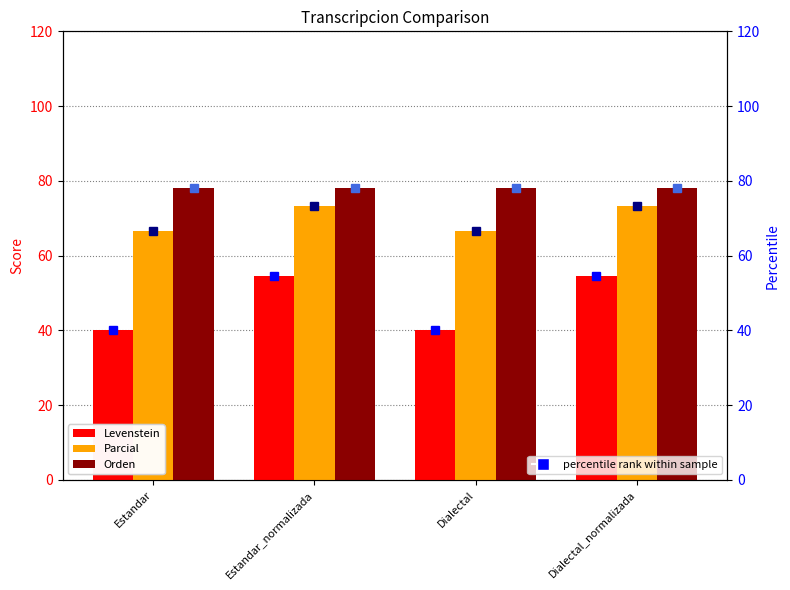

Which series has the largest total across all categories?

Orden